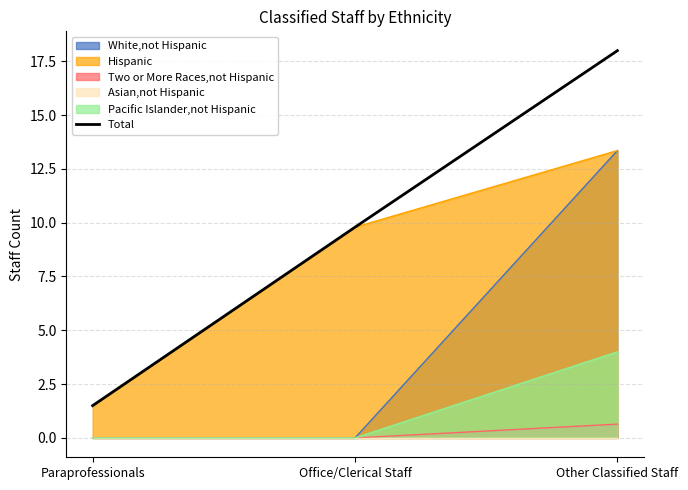

Rank the categories by value from highest to lowest.

Other Classified Staff, Office/Clerical Staff, Paraprofessionals